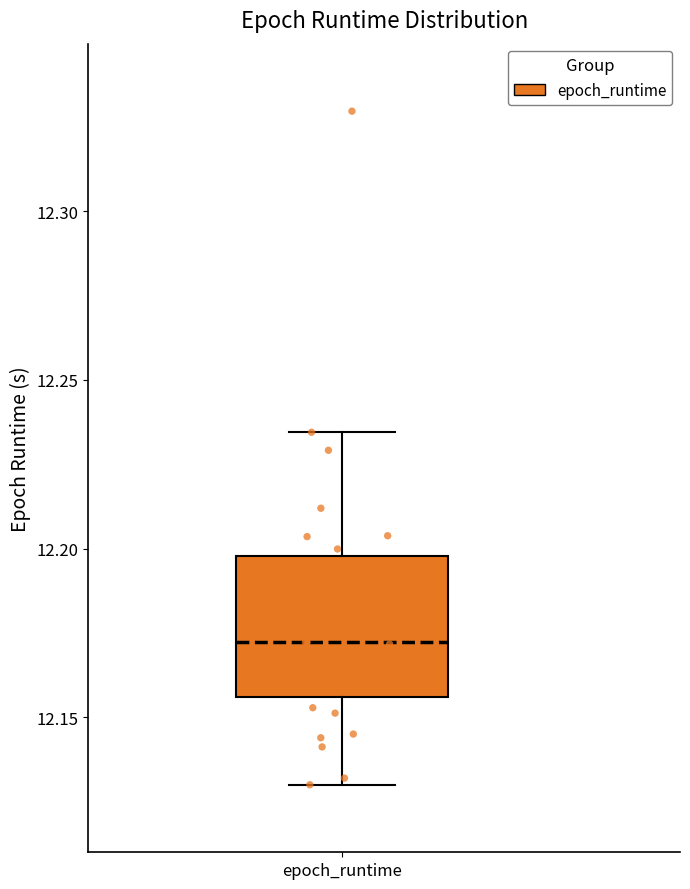

Read this box plot against the y-axis: the position of the median line, the range covered by the box, and the ends of both whiskers. The values are not printed on the chart, so give them approximately, as read against the axis.

median 12.170, box 12.155 to 12.200, whiskers 12.130 to 12.235